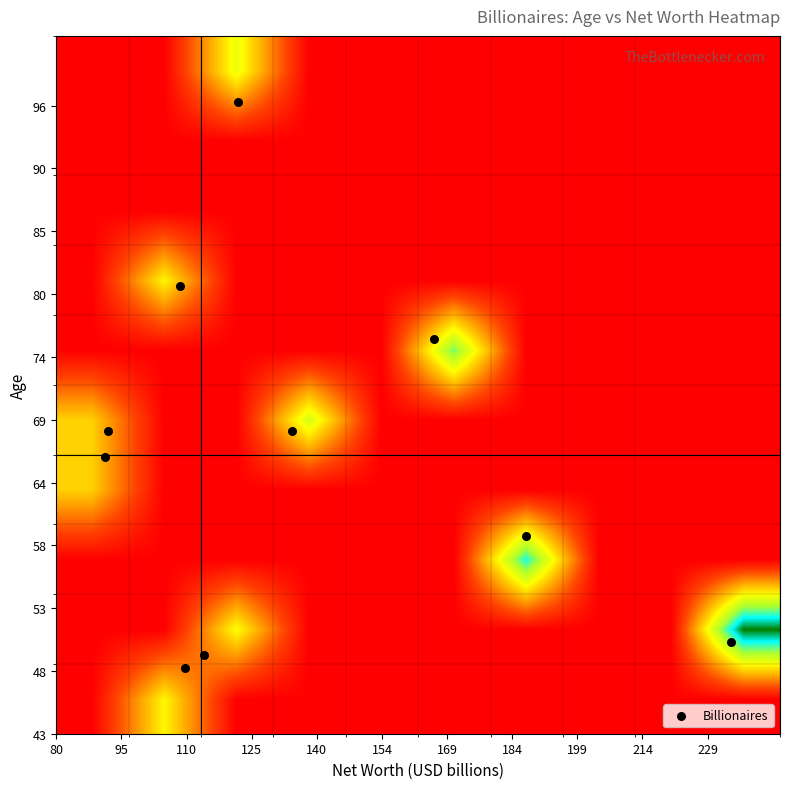

At how many categories does at least one series exceed 65?

7